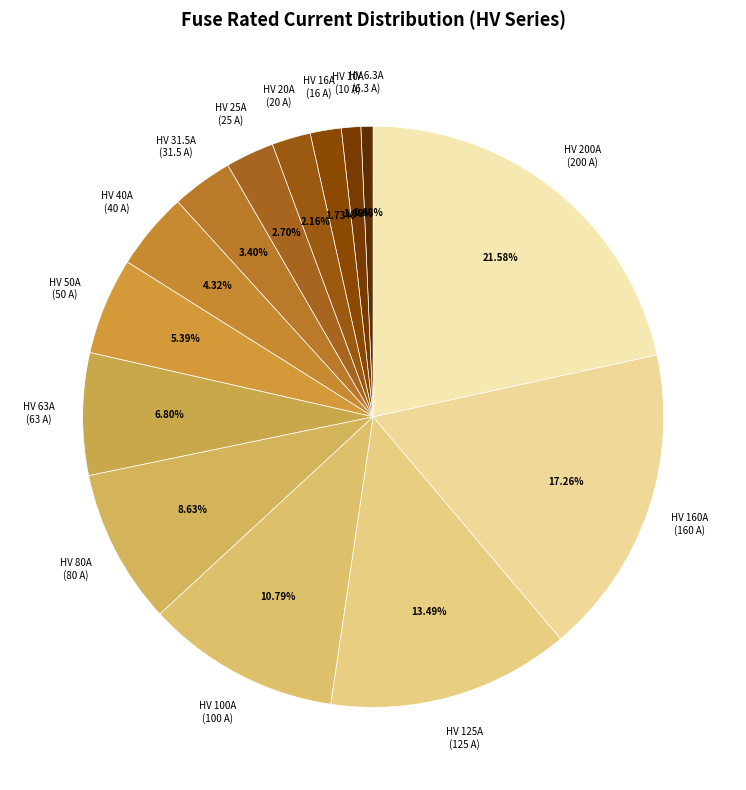

Does HV 20A represent more than half of the total?

No